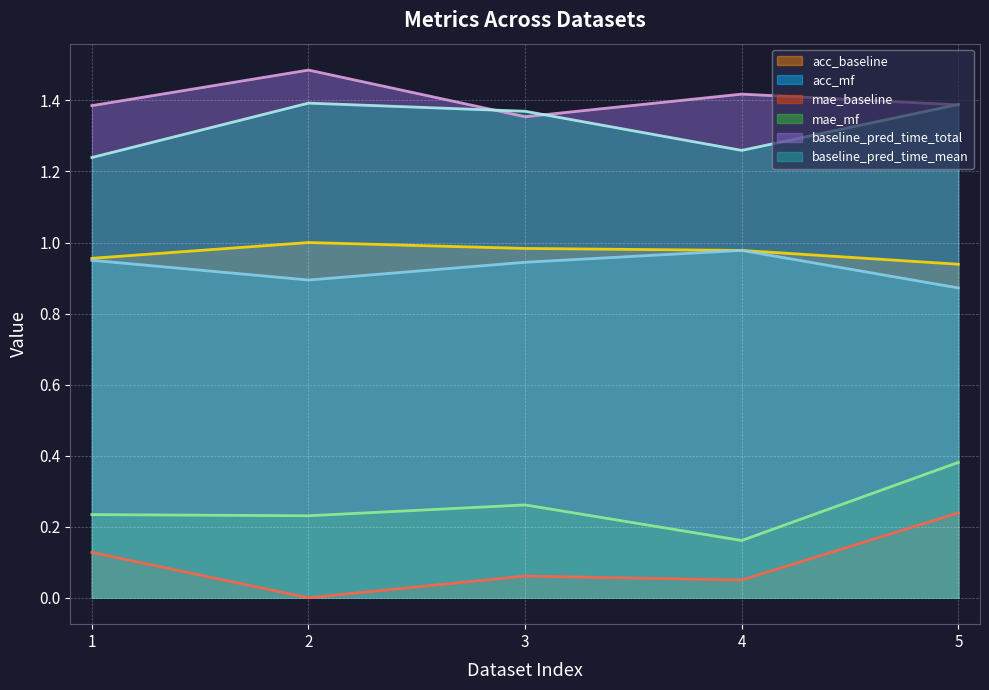

Reading right to left, list all the values displayed in this chart.

acc_baseline: 5=0.9	4=1.0	3=1.0	2=1.0	1=1.0
acc_mf: 5=0.9	4=1.0	3=0.9	2=0.9	1=0.9
mae_baseline: 5=0.2	4=0.1	3=0.1	2=0.0	1=0.1
mae_mf: 5=0.4	4=0.2	3=0.3	2=0.2	1=0.2
baseline_pred_time_total: 5=1.4	4=1.4	3=1.4	2=1.5	1=1.4
baseline_pred_time_mean: 5=1.4	4=1.3	3=1.4	2=1.4	1=1.2